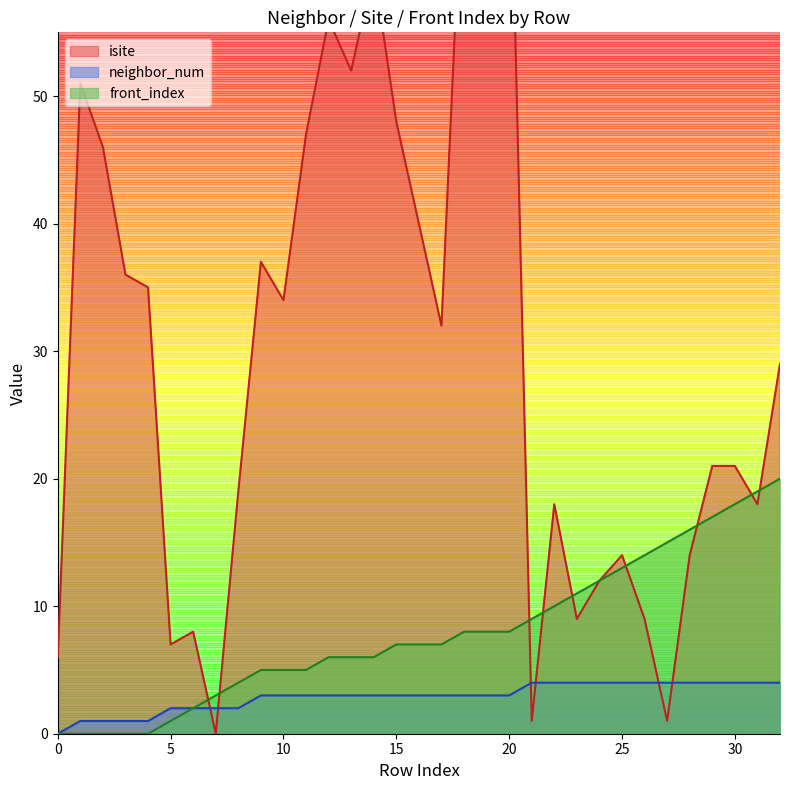

Is it true that isite equals 3 at 25?

False